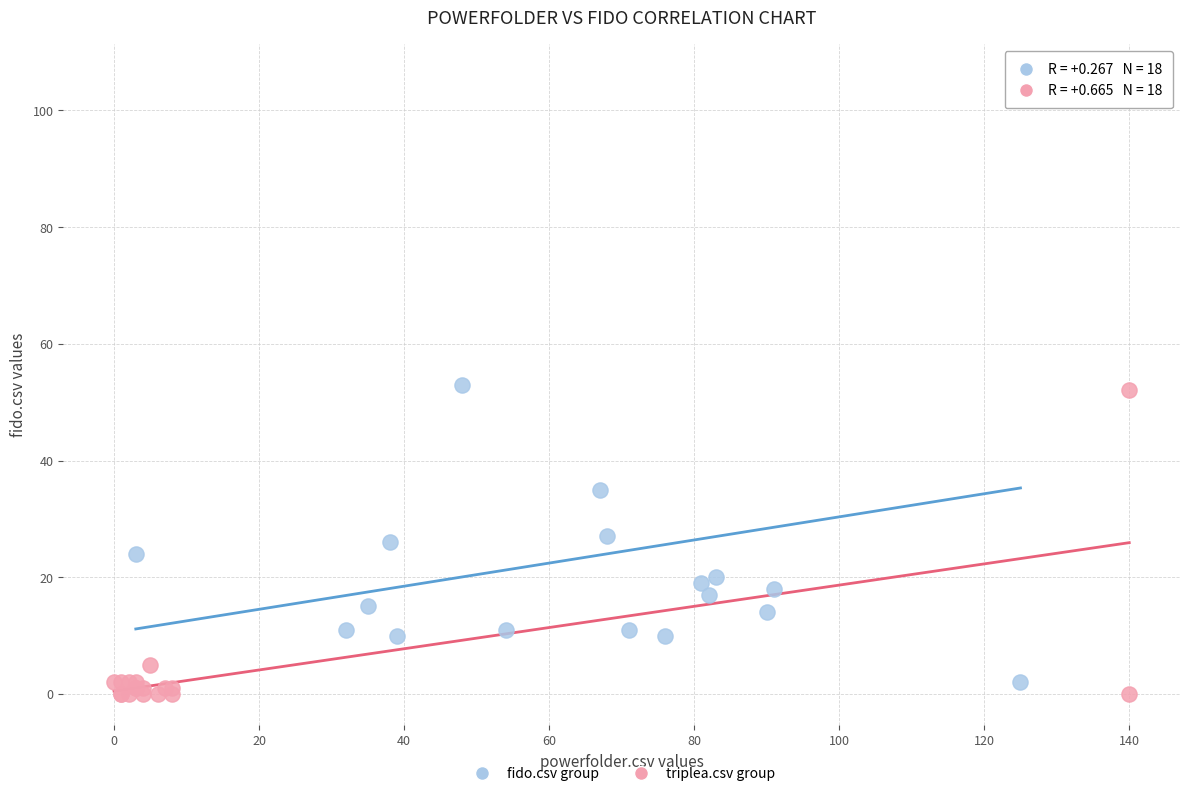

Which series has the largest Y range (max minus min)?

fido.csv group